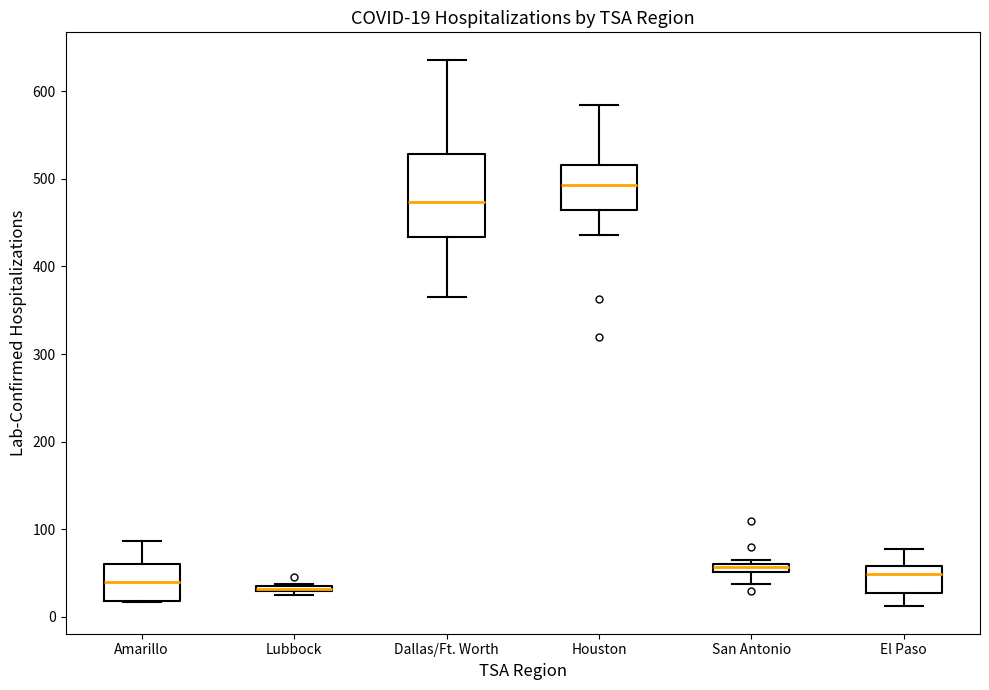

Which box has the highest median line?

Houston